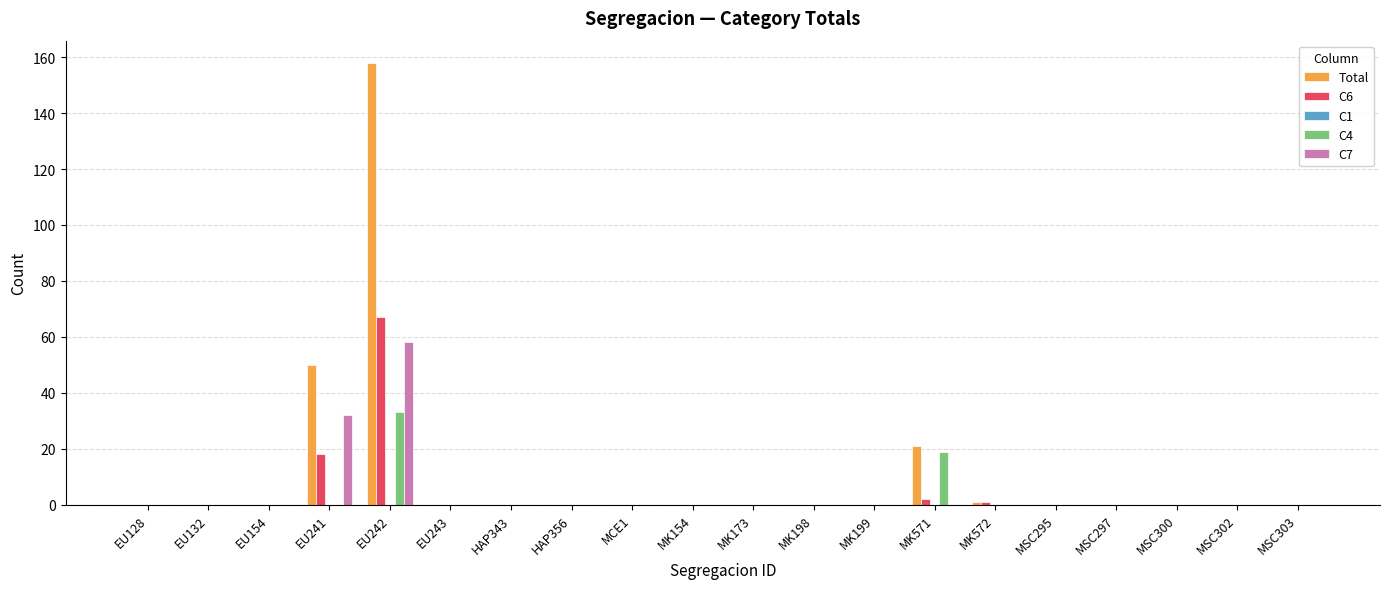

What is the average value of the C6 series?

4